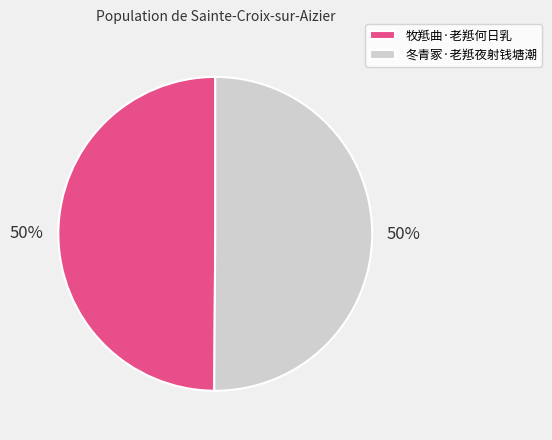

Do 冬青冢·老羝夜射钱塘潮 and 牧羝曲·老羝何日乳 together represent more than half of the pie?

Yes